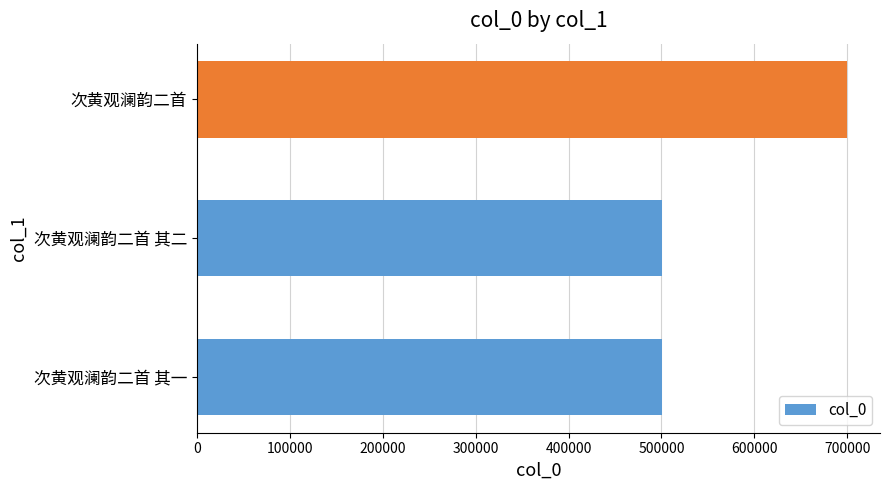

How many categories are shown in the chart?

3